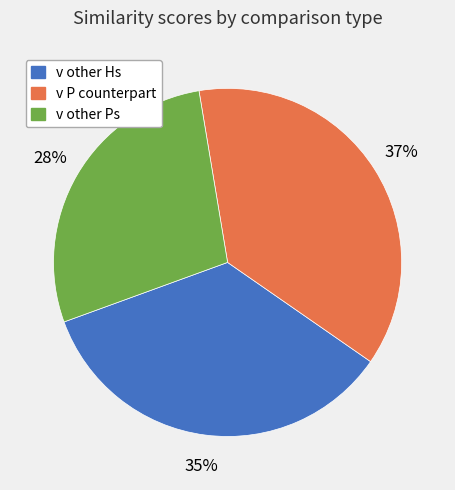

Between v P counterpart and v other Hs, which is larger?

v P counterpart